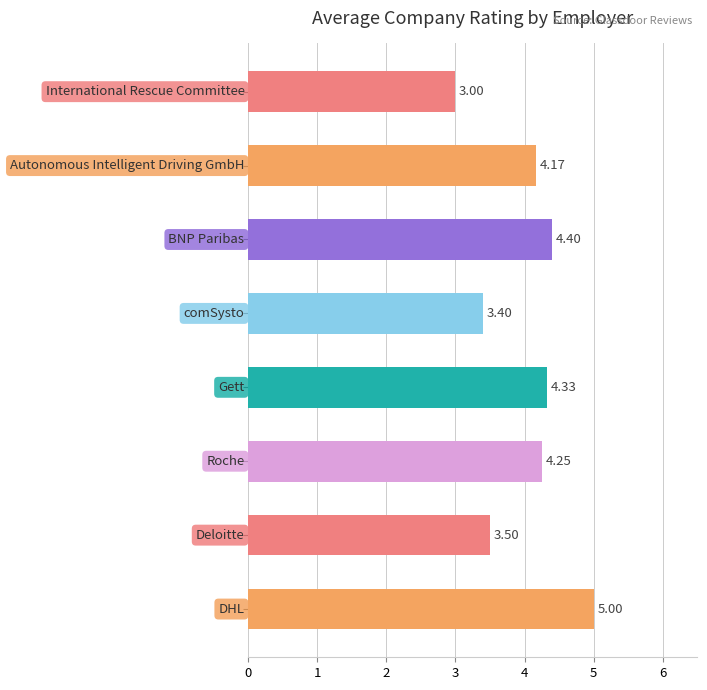

Does the chart contain stacked bars?

No